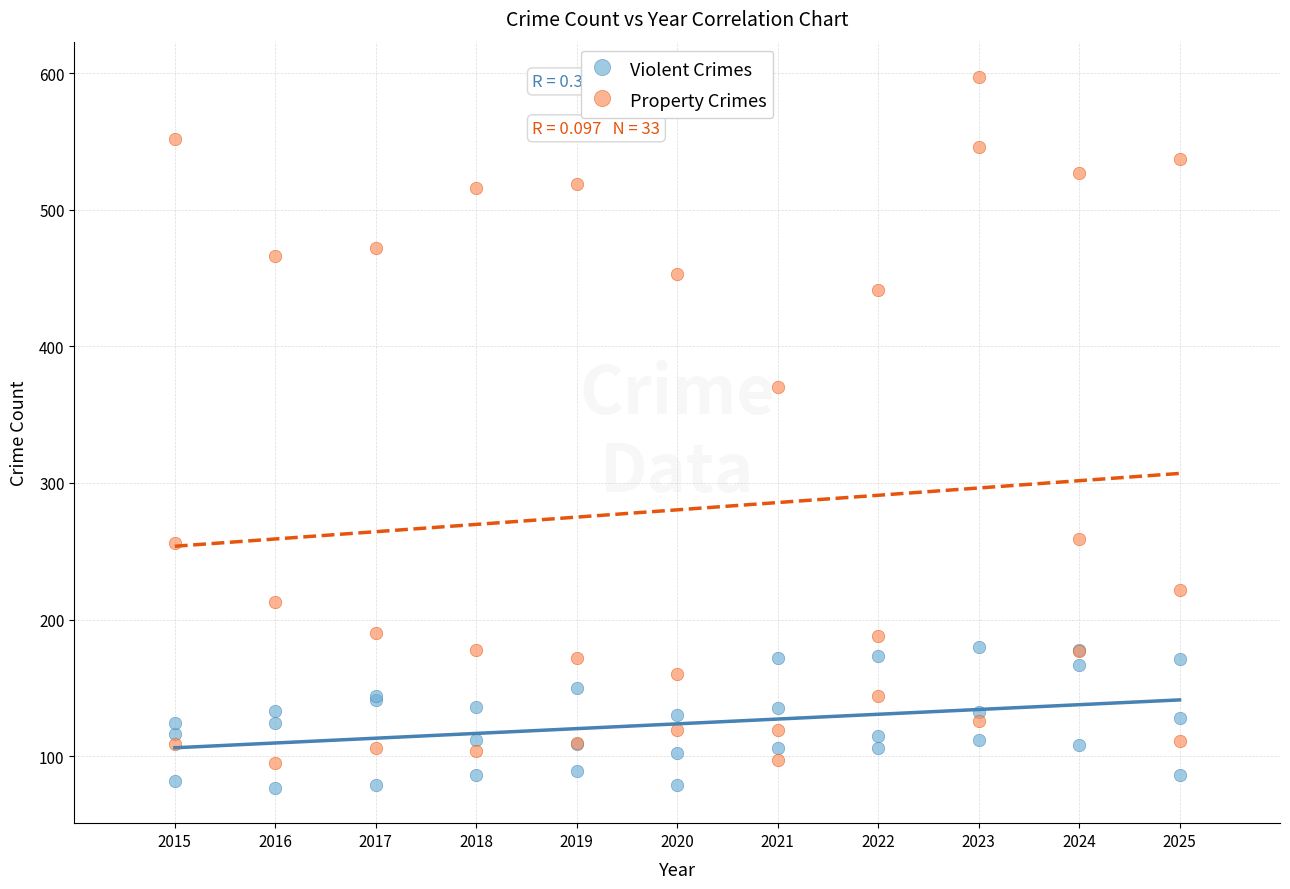

Which series contains the lowest Y value?

Violent Crimes